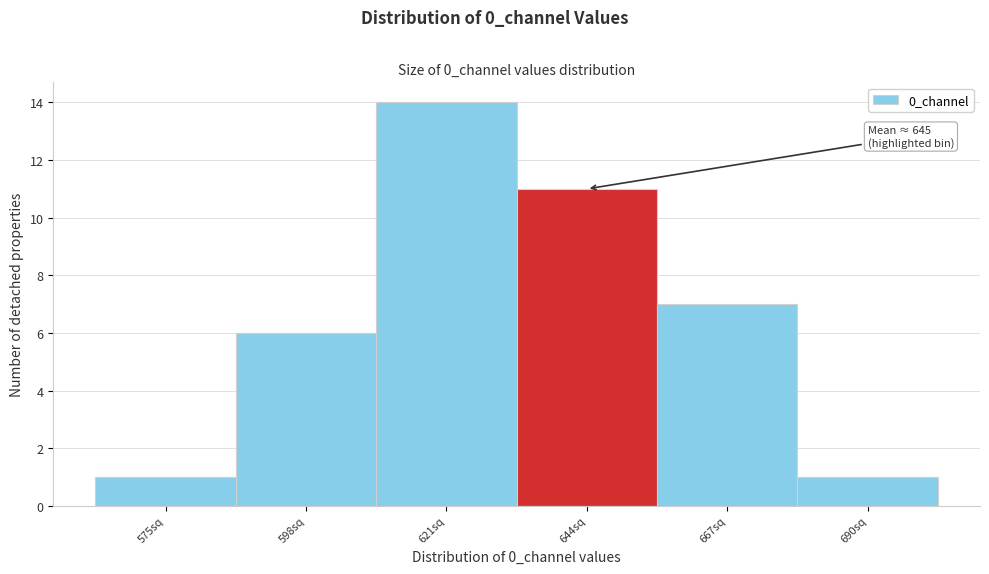

Reading right to left, transcribe all the data shown in this chart.

1	7	11	14	6	1